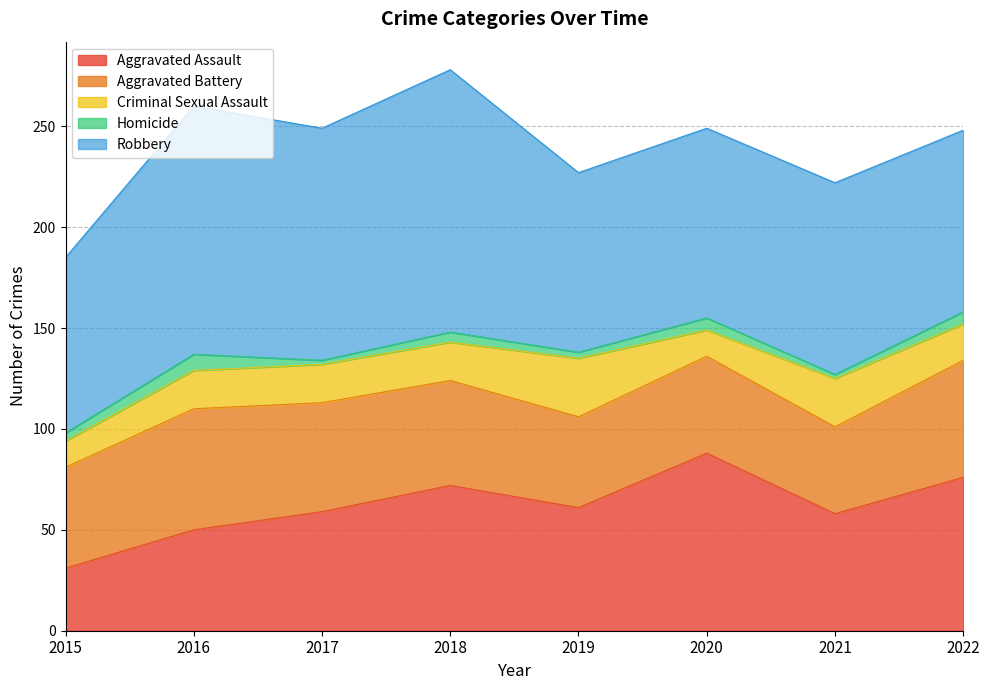

True or false: Criminal Sexual Assault has more than 1 interior local peaks.

True